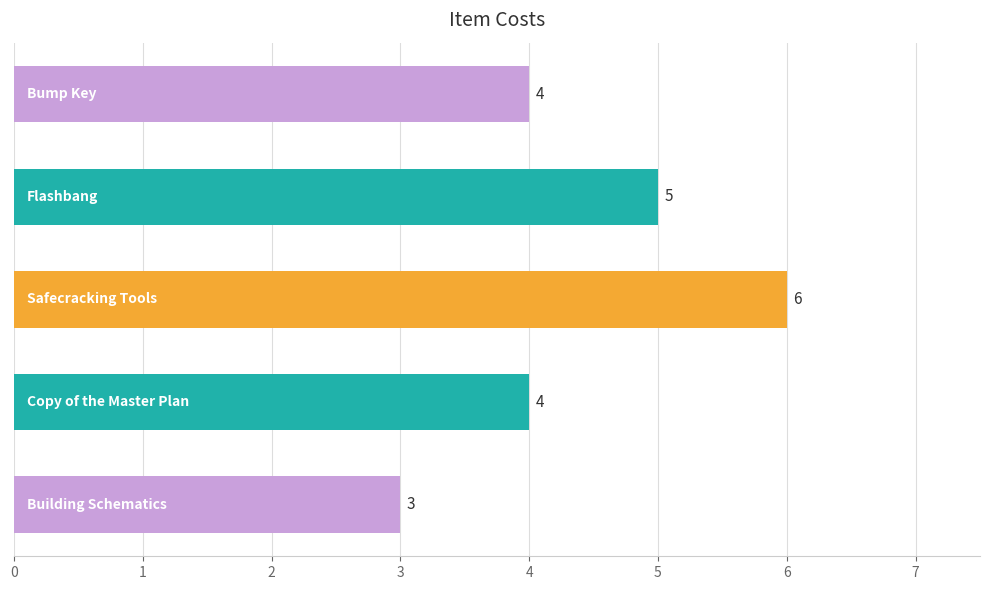

What is the smallest value displayed?

3